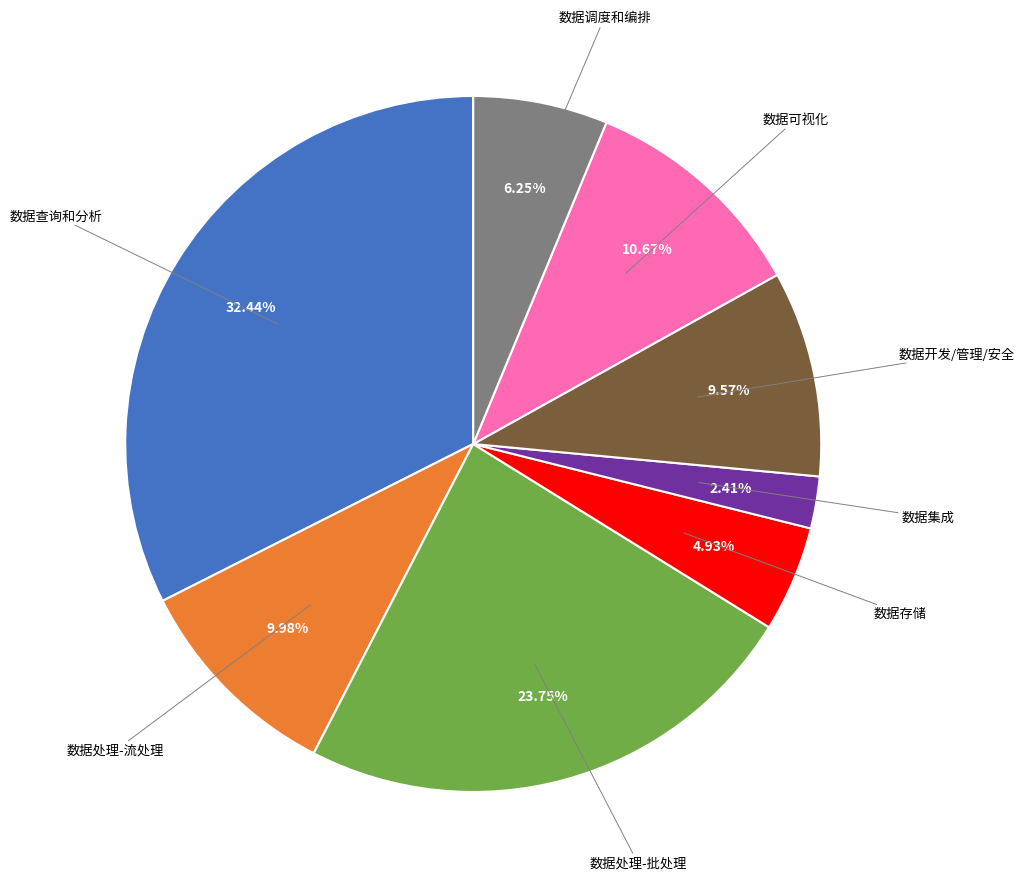

Is there a majority slice in this chart?

No